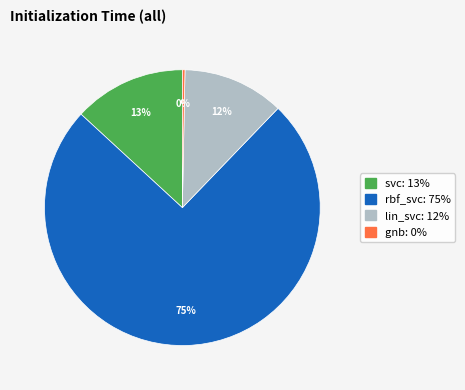

Combined, do lin_svc and gnb account for over 50%?

No